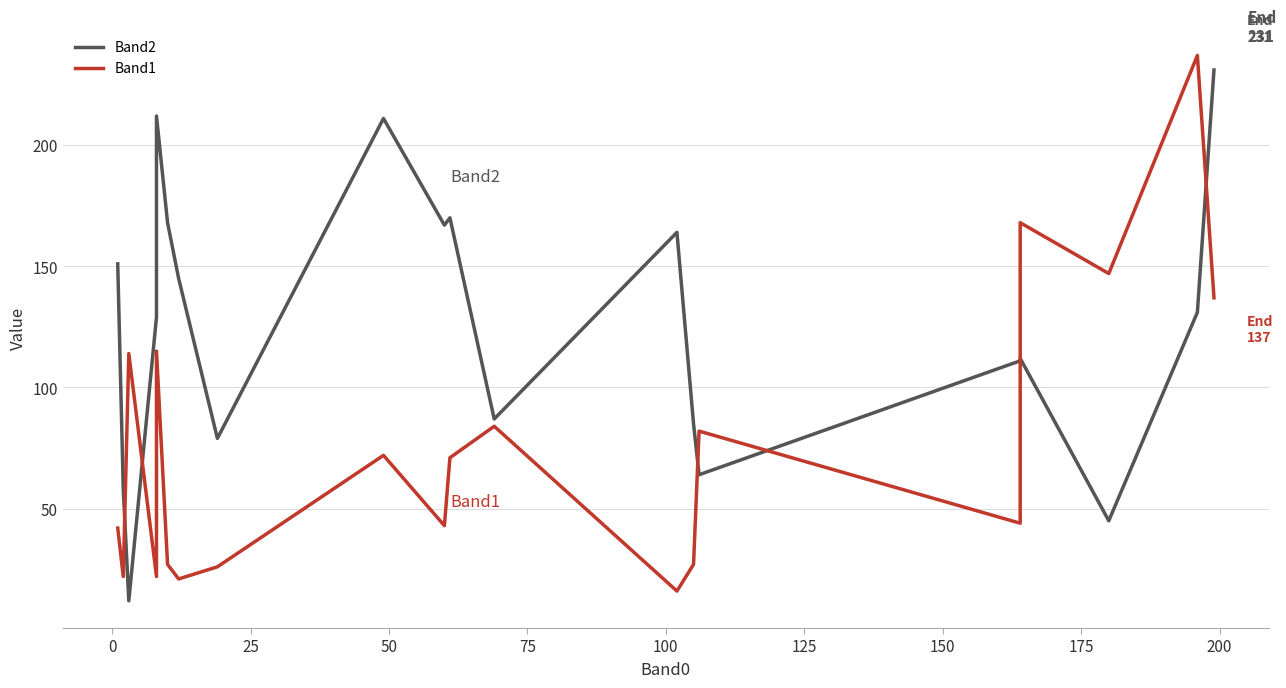

What is the value of the Band2 point at the 5th from the left?

212